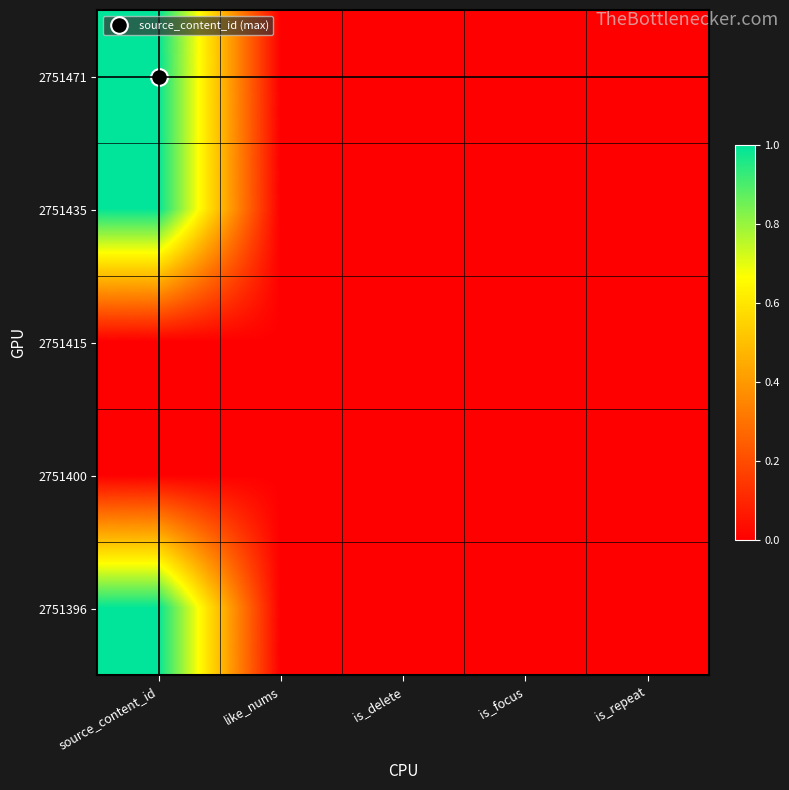

Rank the series by their maximum value, from lowest to highest.

2751415, 2751400, 2751396, 2751435, 2751471